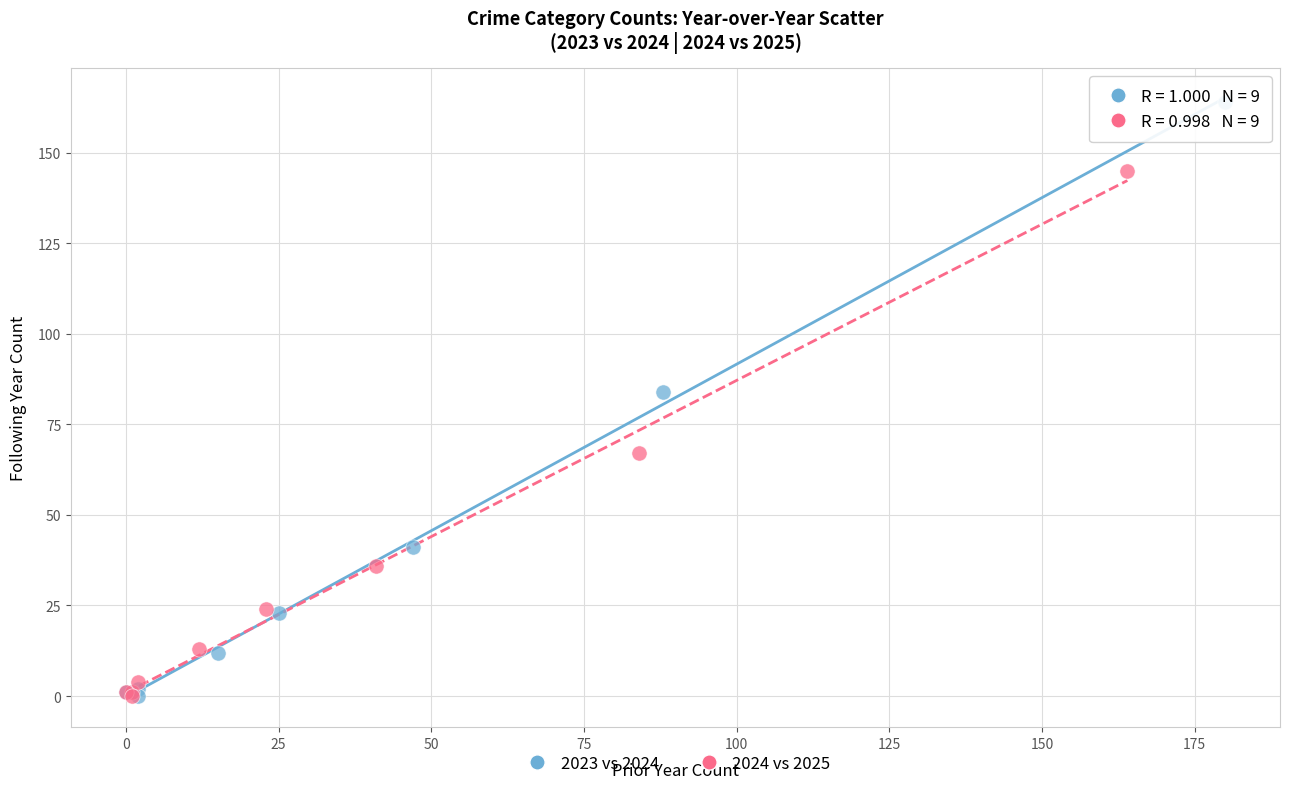

Which series reaches the maximum Y coordinate?

2023 vs 2024